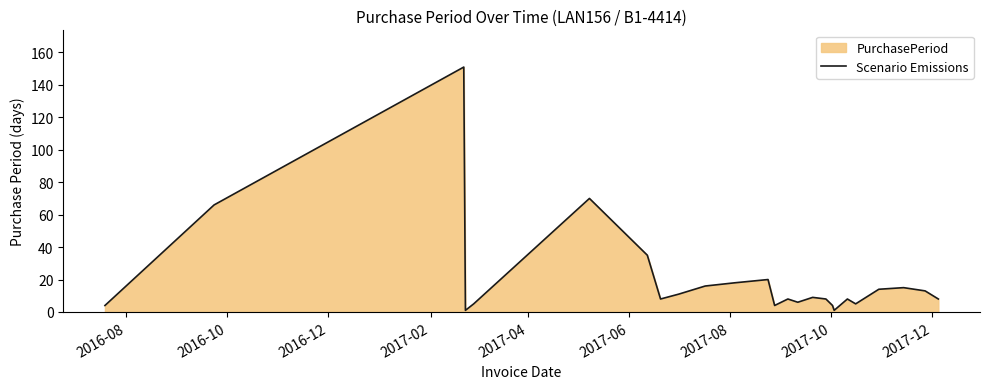

What is the difference between the maximum and minimum values?

150